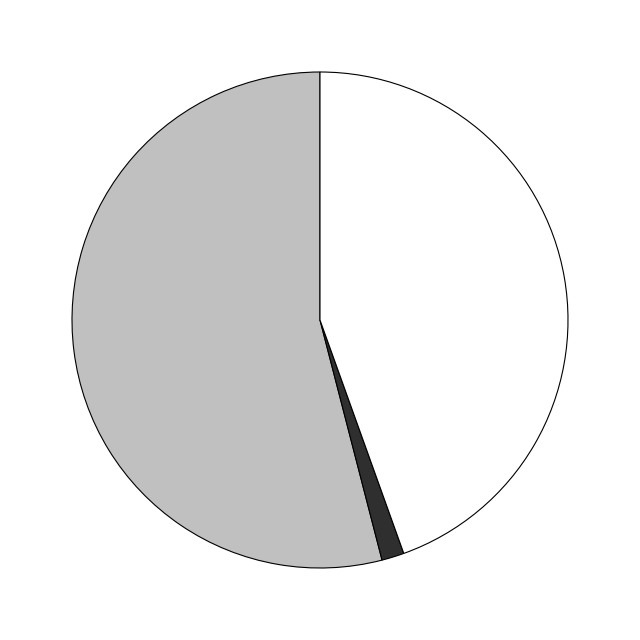

Is there any slice that represents more than half of the pie?

Yes